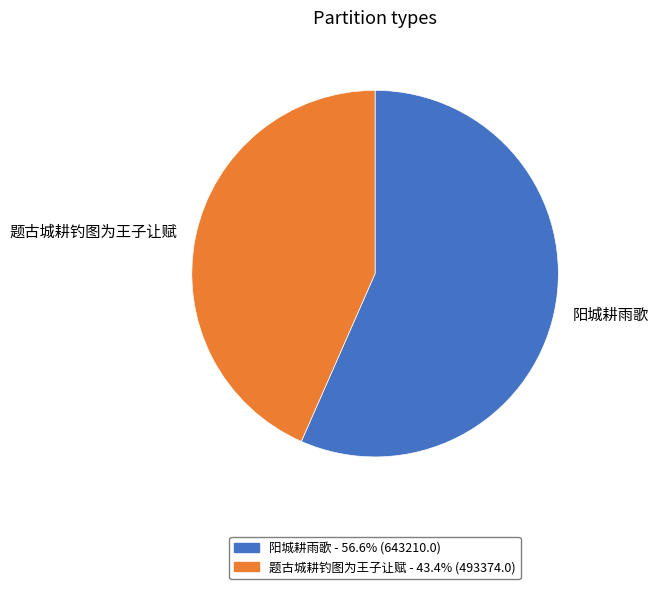

Count the number of slices in the pie.

2